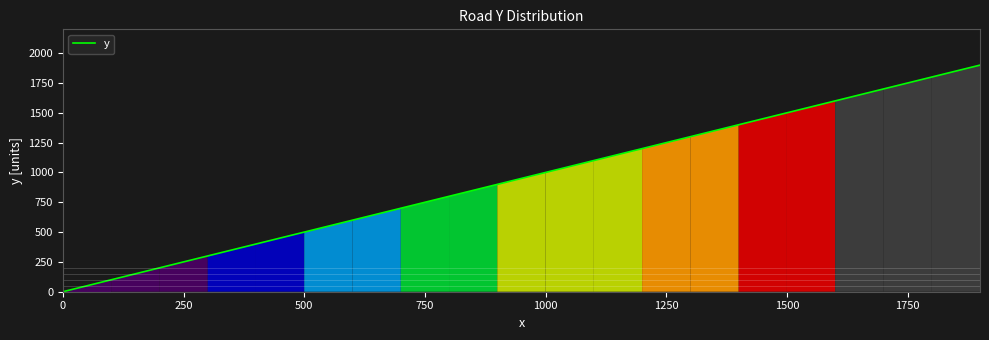

What is the maximum value shown in the chart?

1900